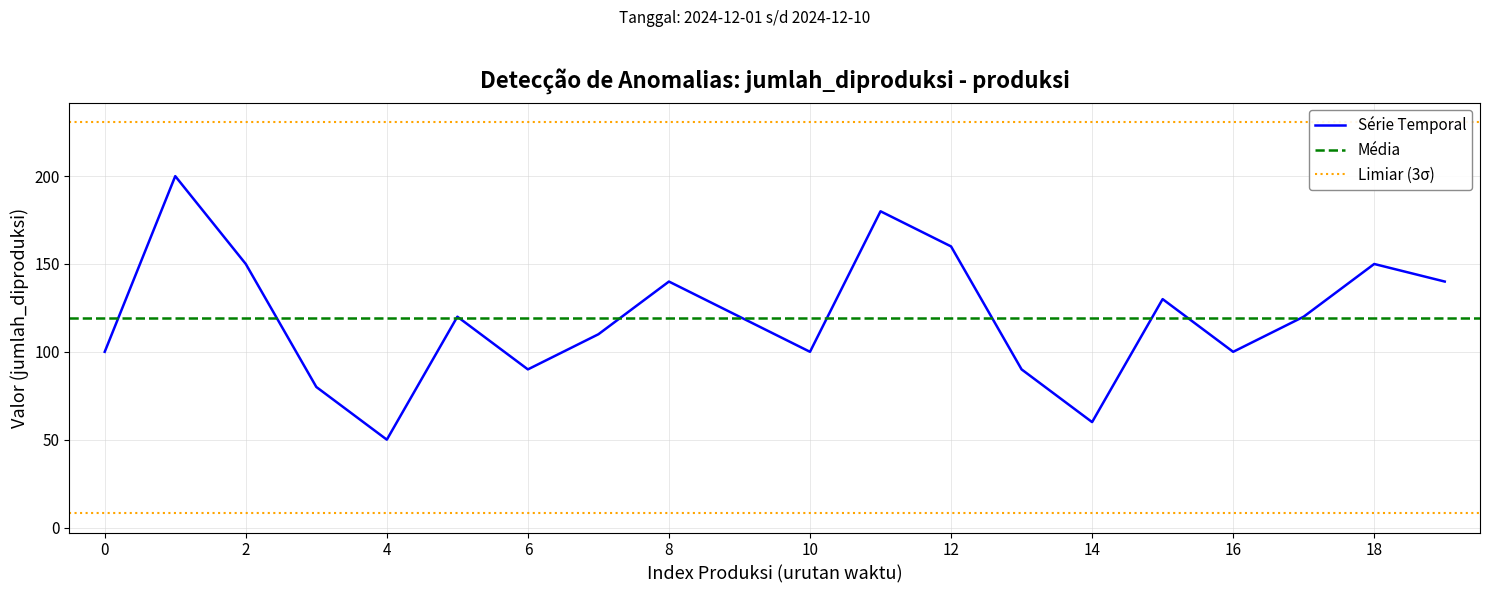

Is it true that Série Temporal equals 77 at 18?

False